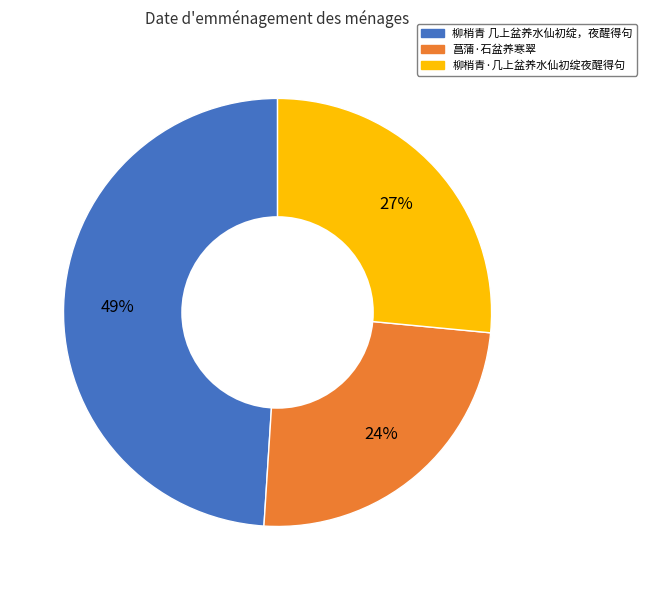

Is there a majority slice in this chart?

No